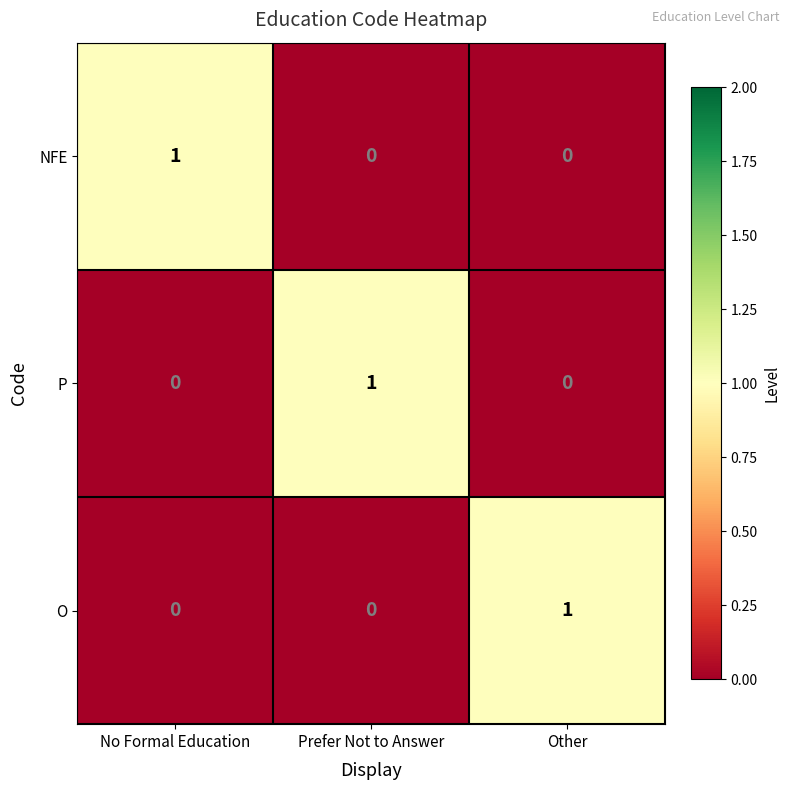

How many values in O are above zero?

1